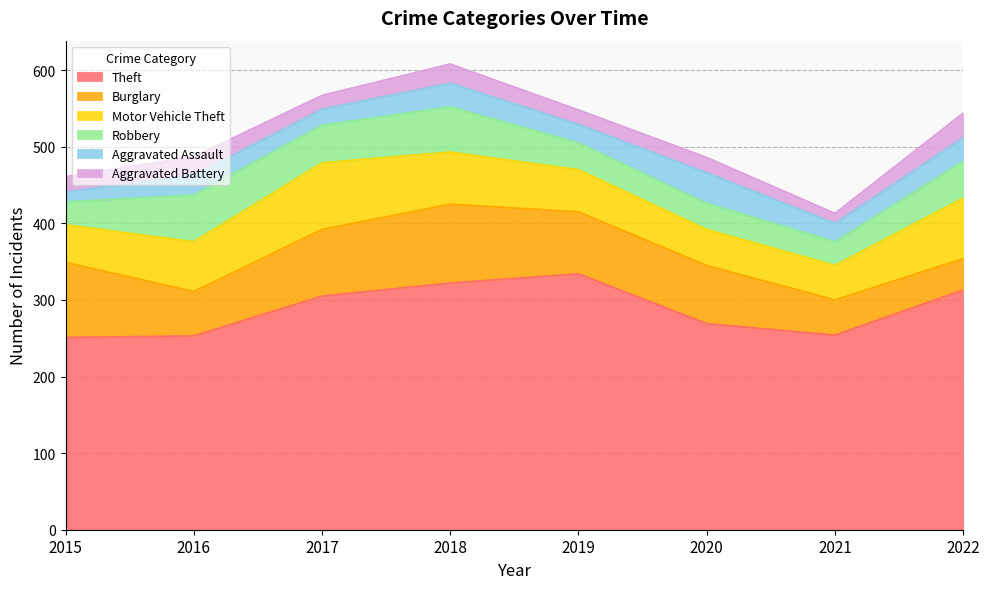

True or false: Aggravated Battery has a value of 18 at 2017.

True